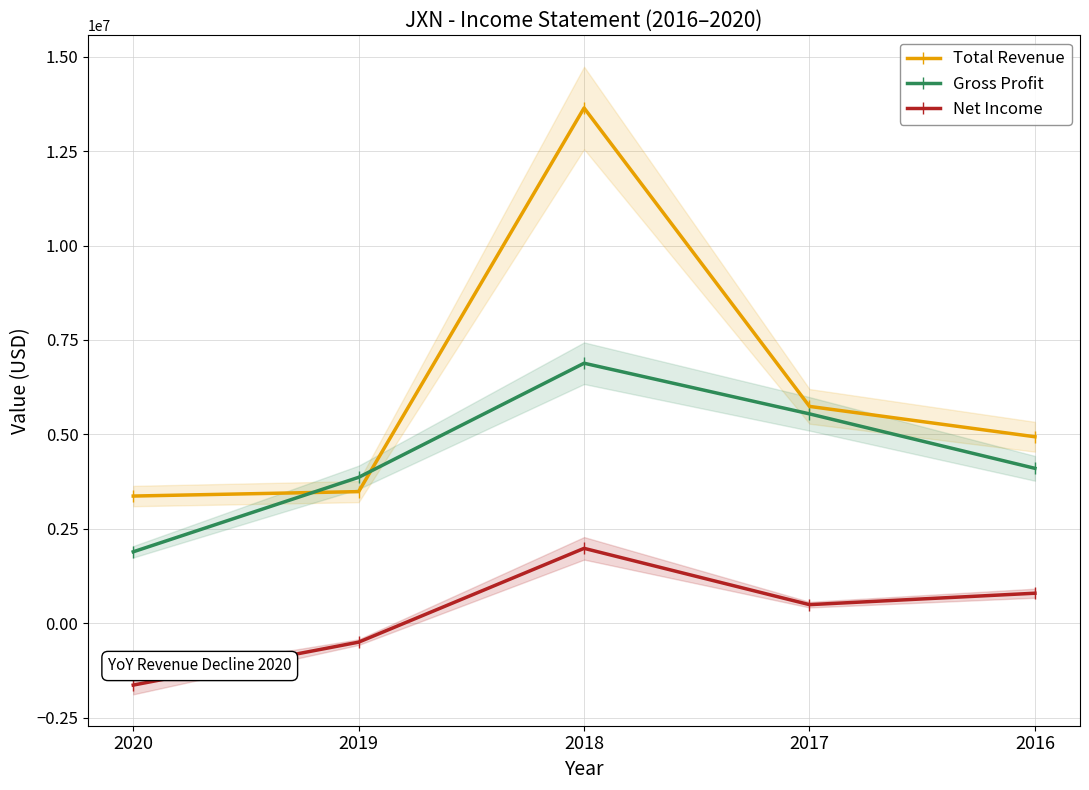

Reading left to right, extract all data points from this chart.

Total Revenue: 3369600	3486900	13641500	5742500	4938700
Gross Profit: 1894200	3865400	6885100	5544600	4103500
Net Income: -1633500	-497100	1985600	495300	798000